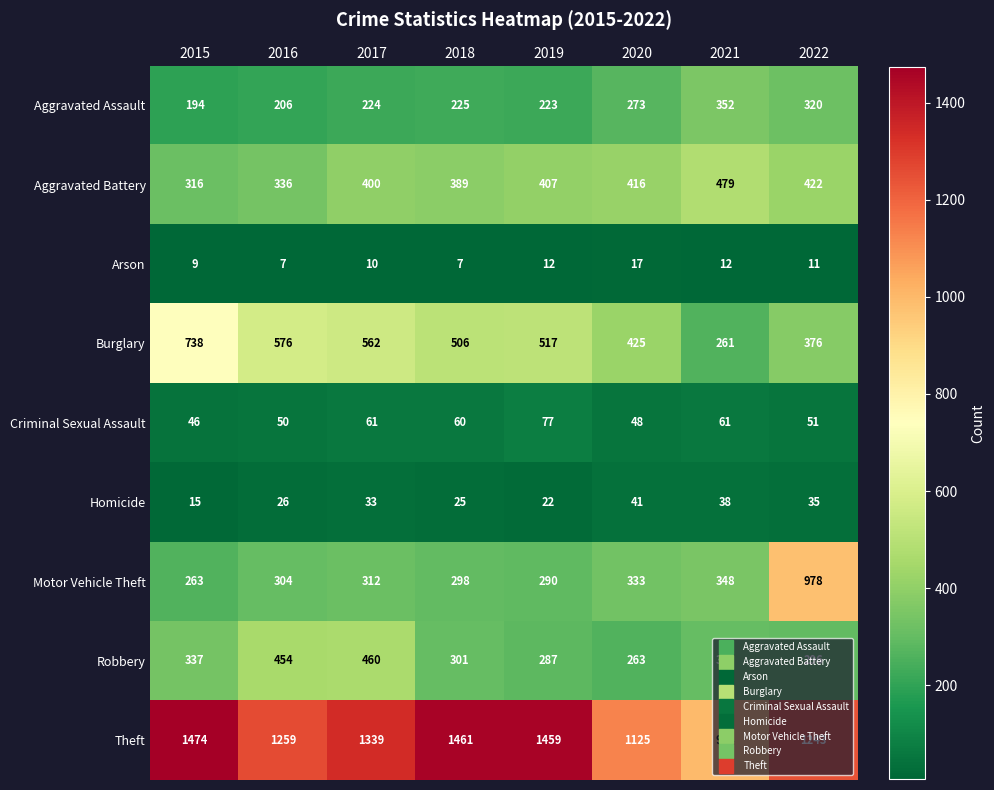

What is the smallest value displayed?

7